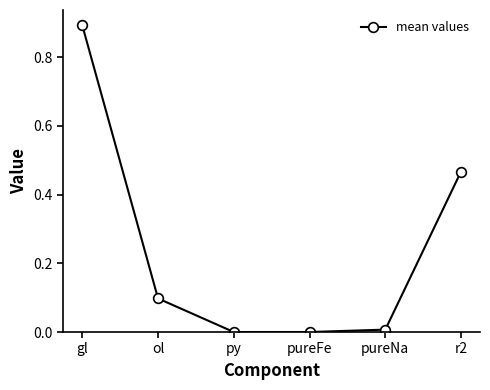

The value at ol is 0.1. True or false?

True